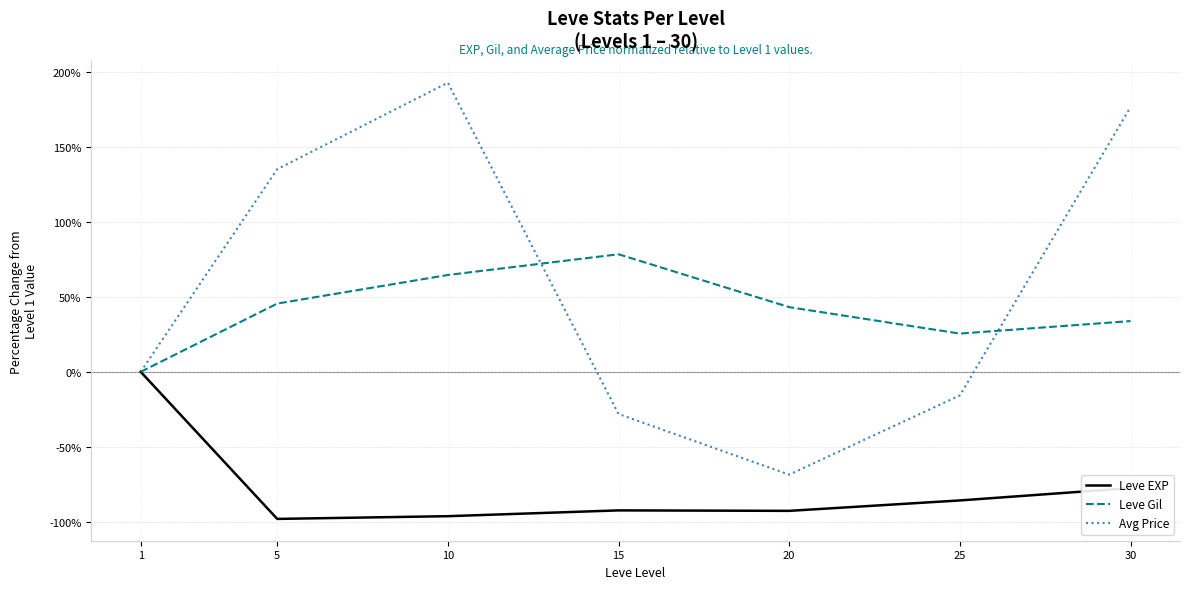

What is the total value across all series at 15?

-42.2